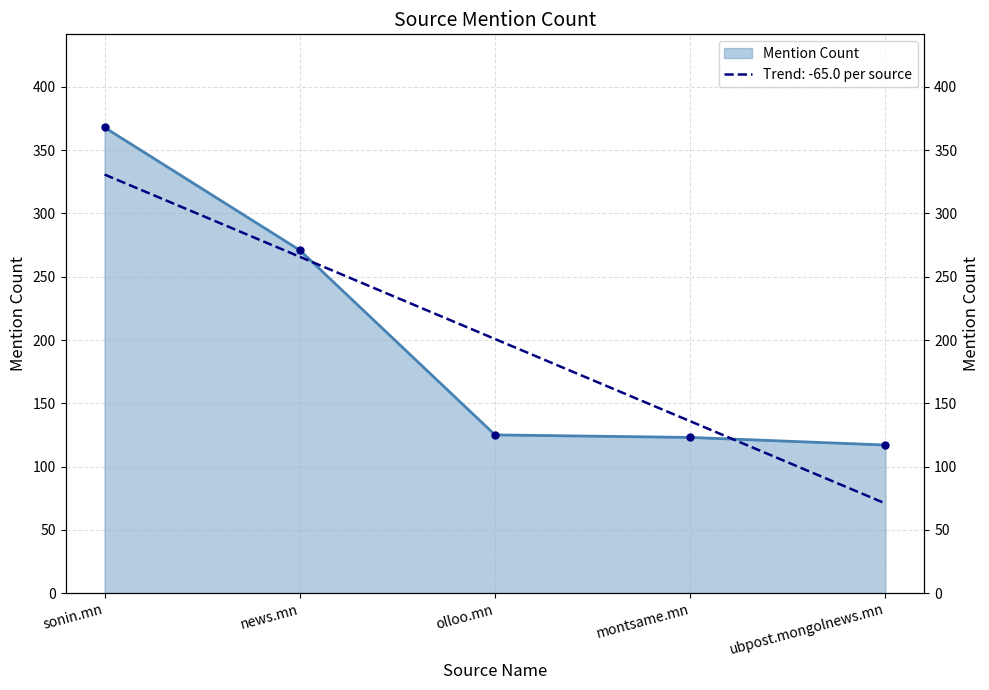

Rank the categories by value from lowest to highest.

ubpost.mongolnews.mn, montsame.mn, olloo.mn, news.mn, sonin.mn